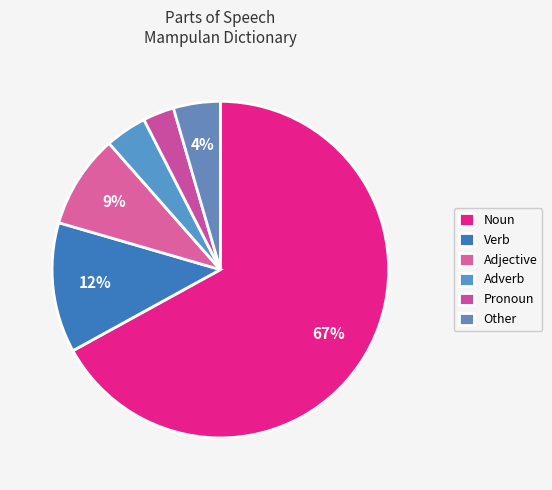

Which slice is the smallest?

pronoun